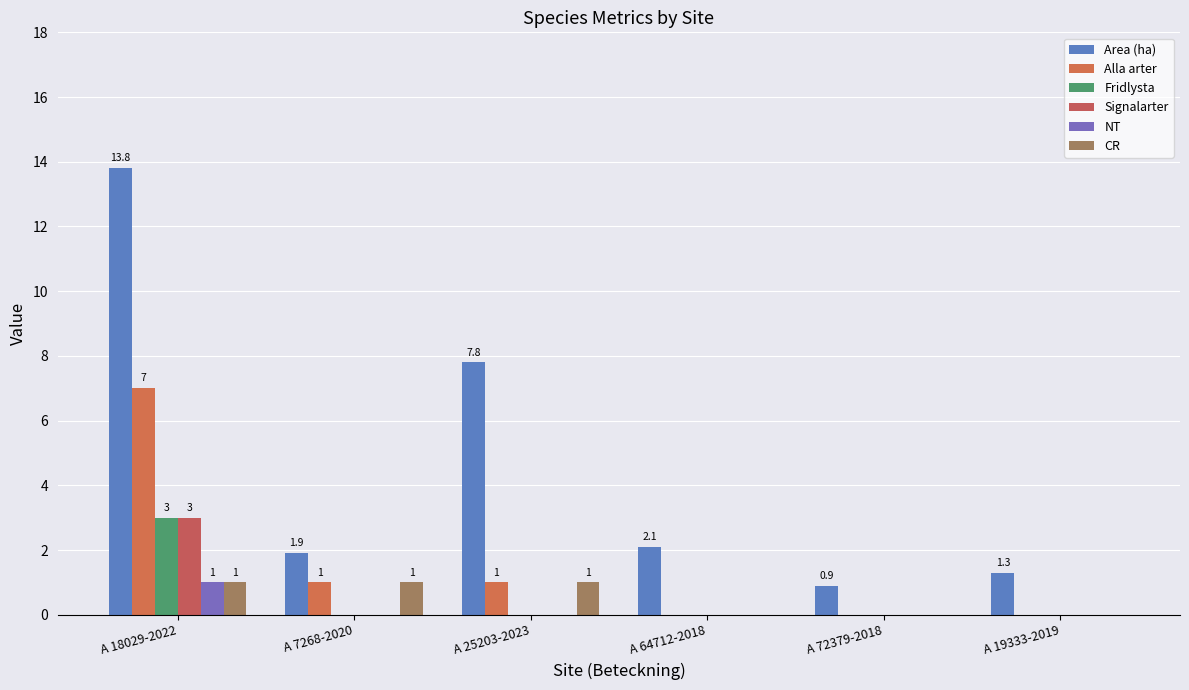

How many groups of bars are there?

6